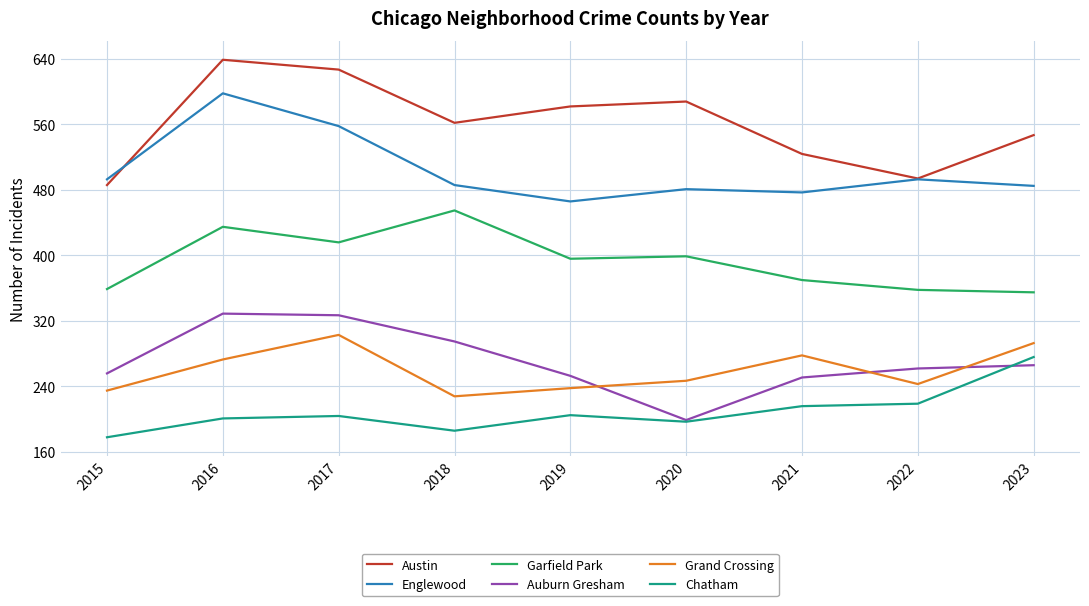

The value of Grand Crossing at 2017 is 177. True or false?

False